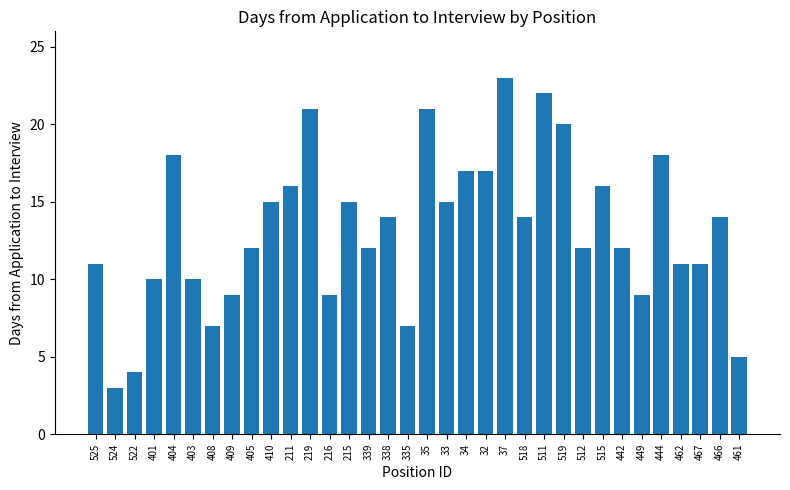

What position from the right is 449?

6